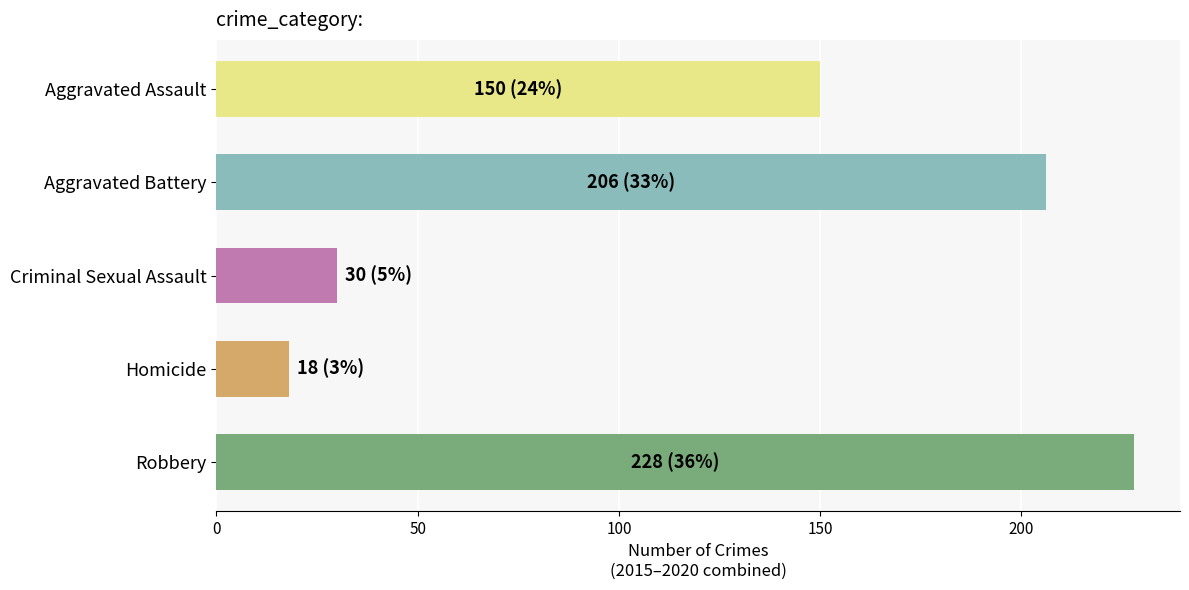

Reading top to bottom, what are all the values shown in this chart?

150	206	30	18	228